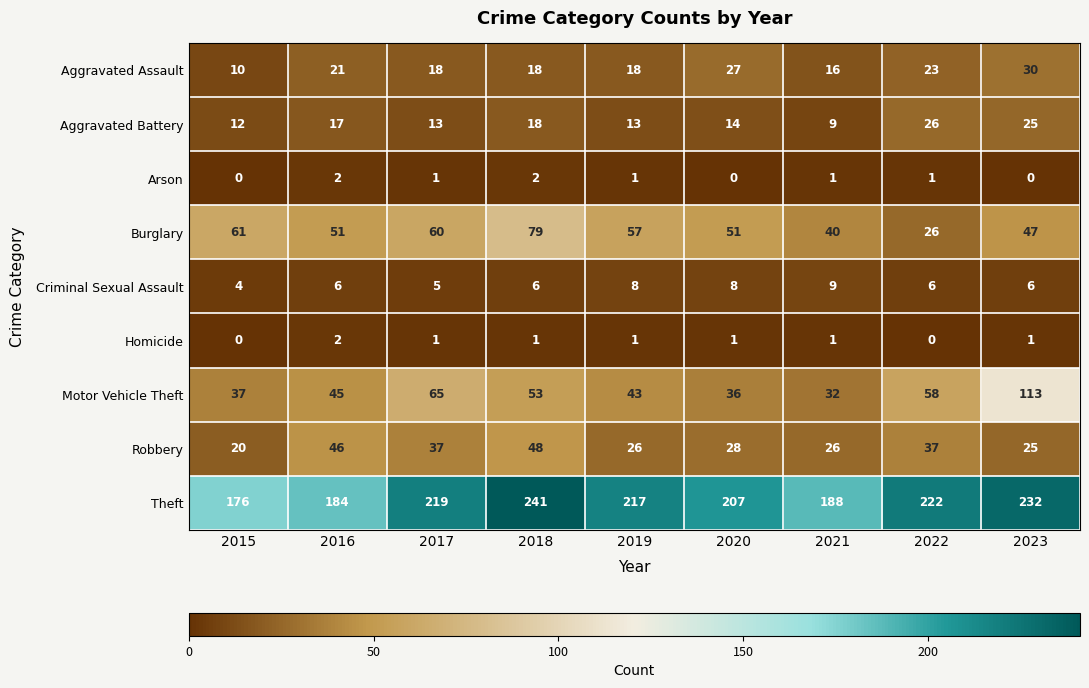

True or false: Robbery has a value of 37 at 2022.

True